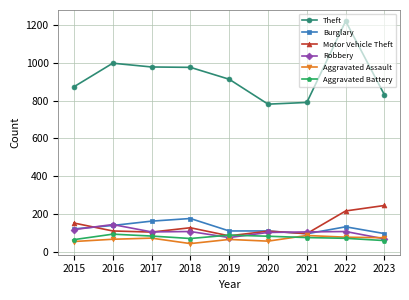

Which series has the largest total across all categories?

Theft